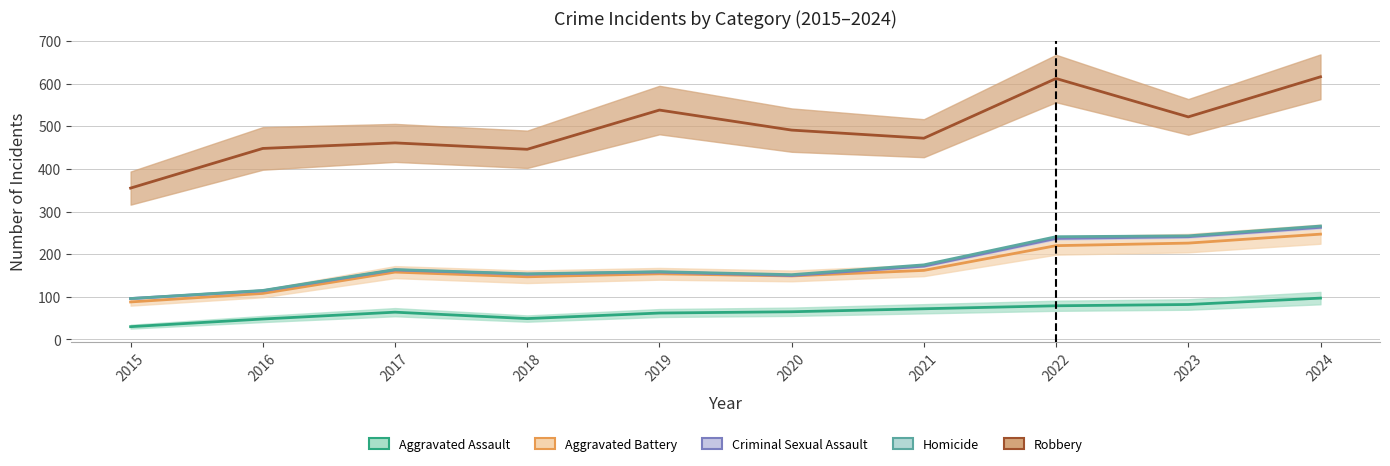

At which label is Criminal Sexual Assault closest to 179?

2021